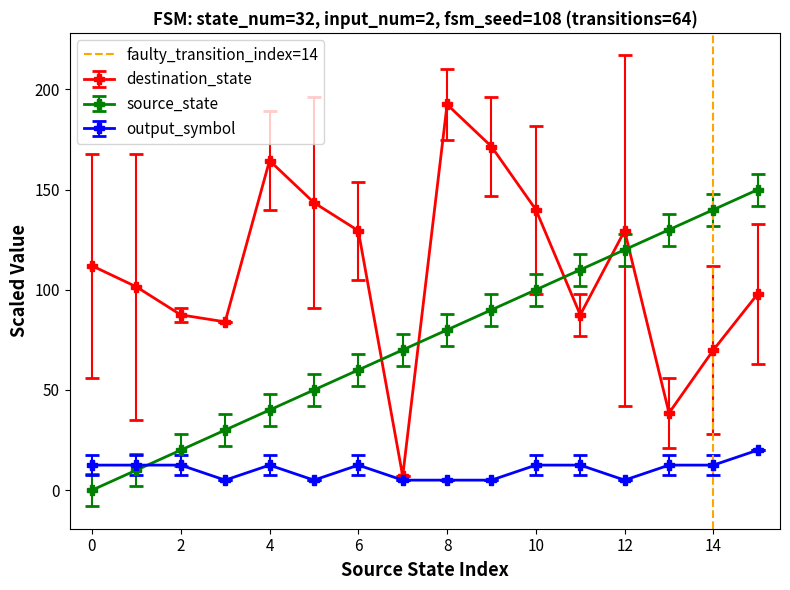

True or false: destination_state and source_state cross at least once.

True